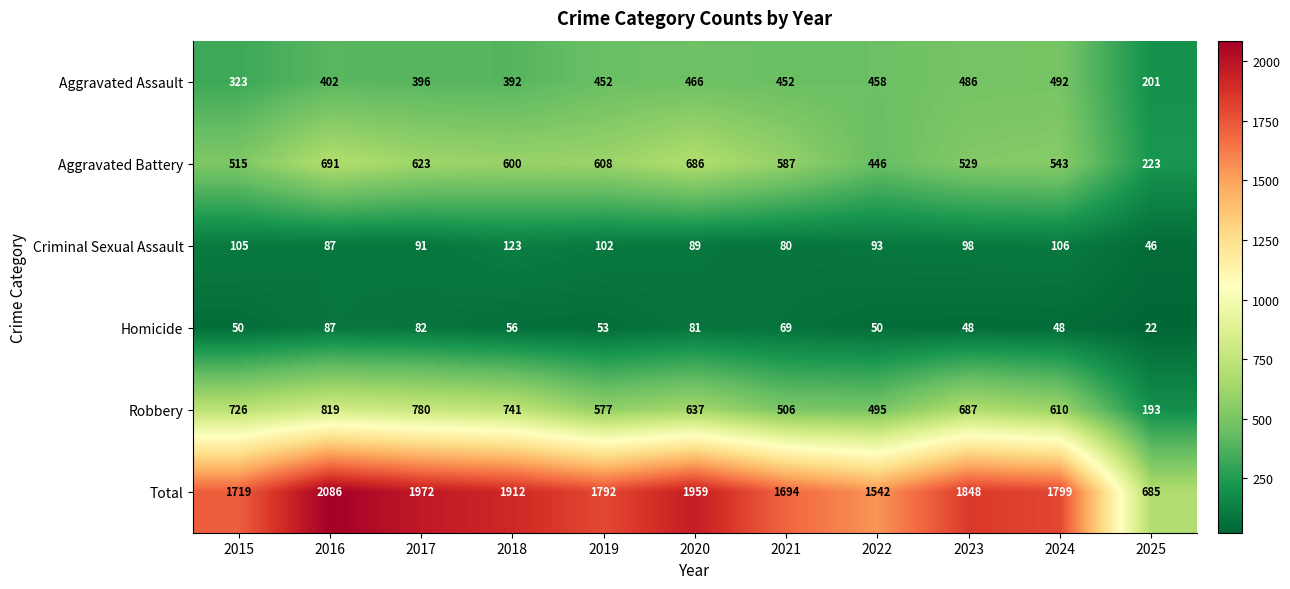

The Aggravated Assault series shows 486 at 2023. True or false?

True